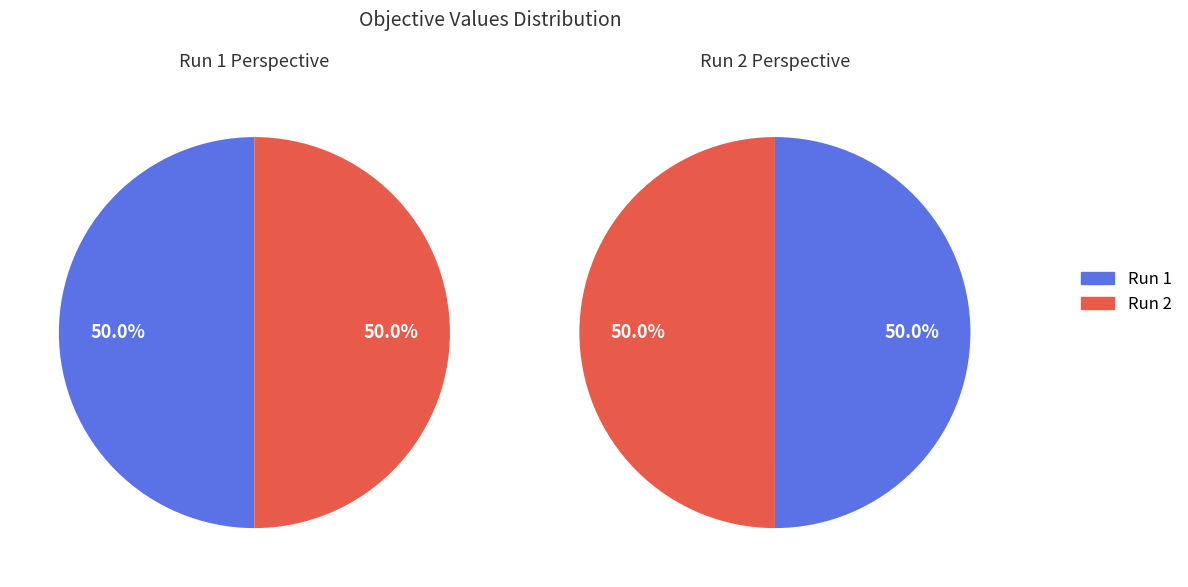

Rank the categories by value from lowest to highest.

1, 2